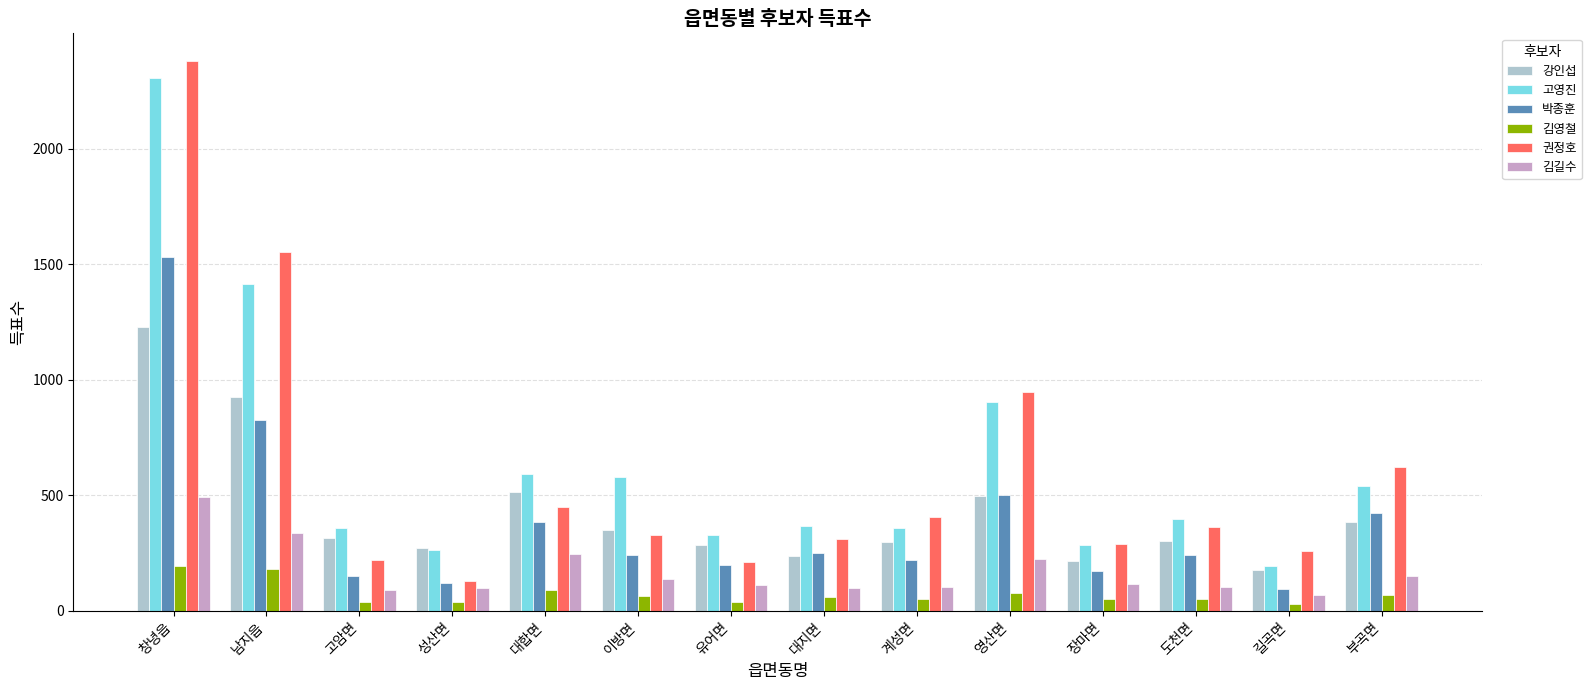

Which series has the widest spread of values?

권정호